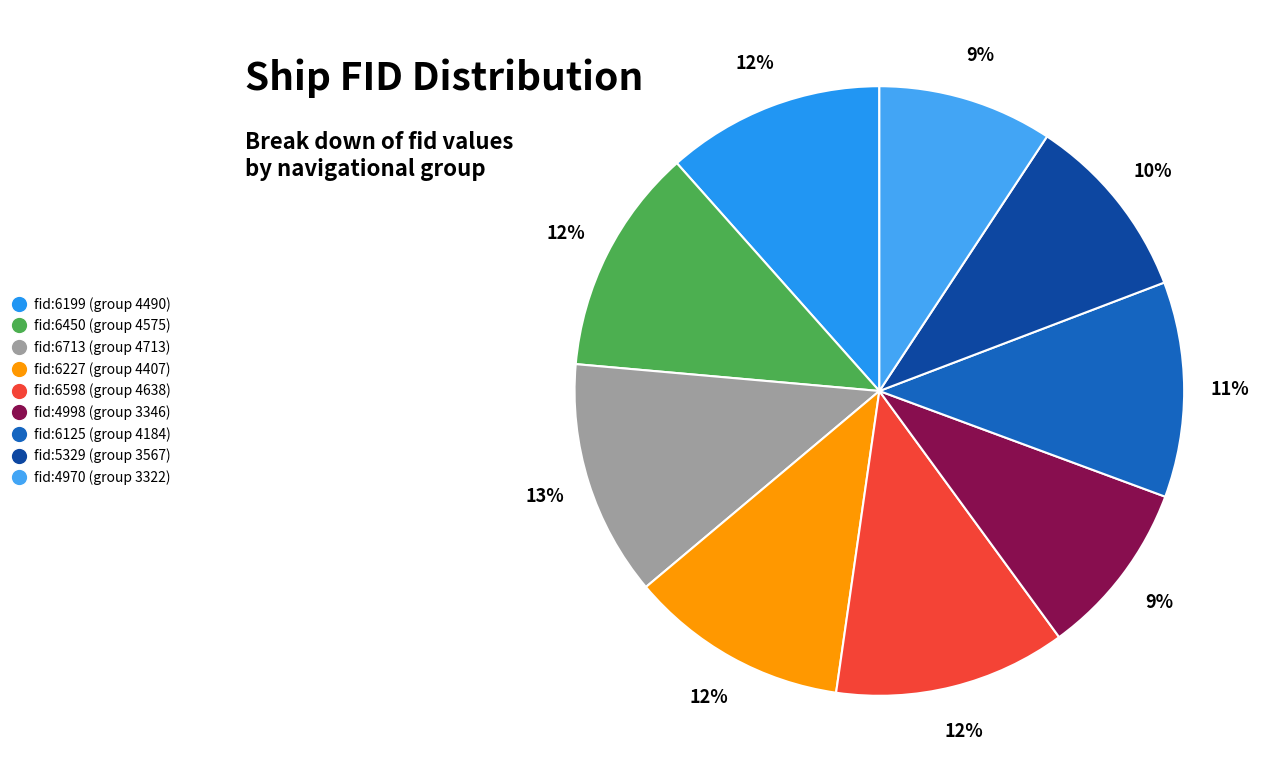

How many slices are in this pie chart?

9